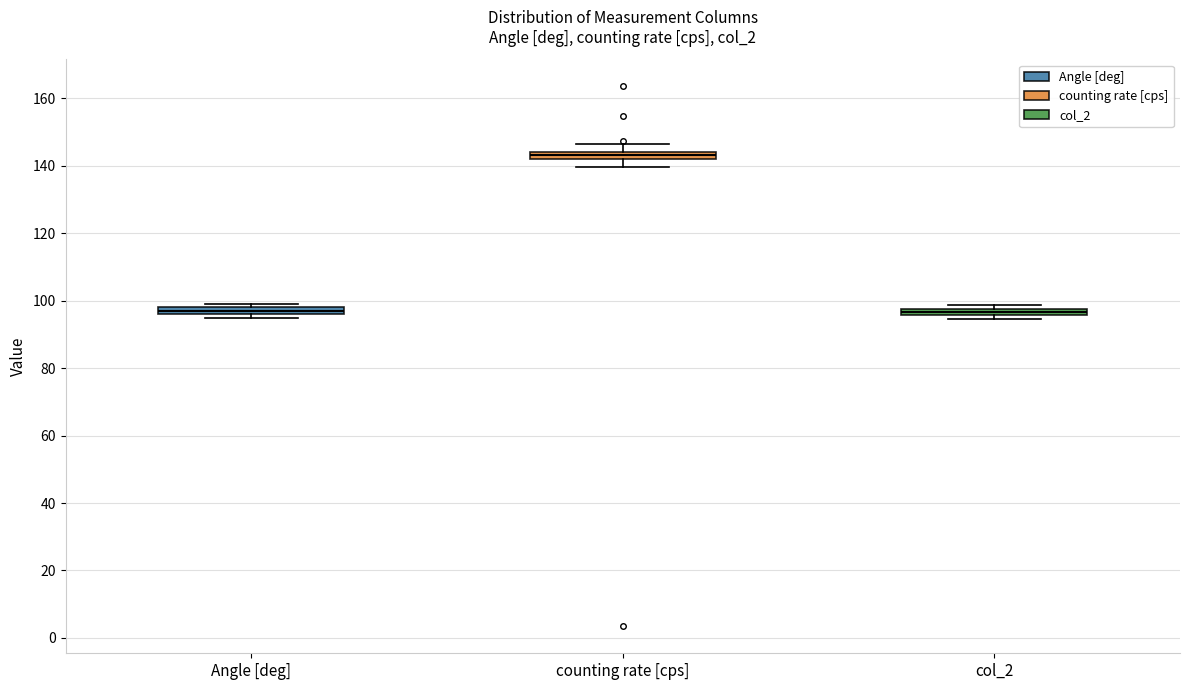

Where does the lower whisker of the box for counting rate [cps] end on the y-axis? The values are not printed on the chart, so give them approximately, as read against the axis.

140